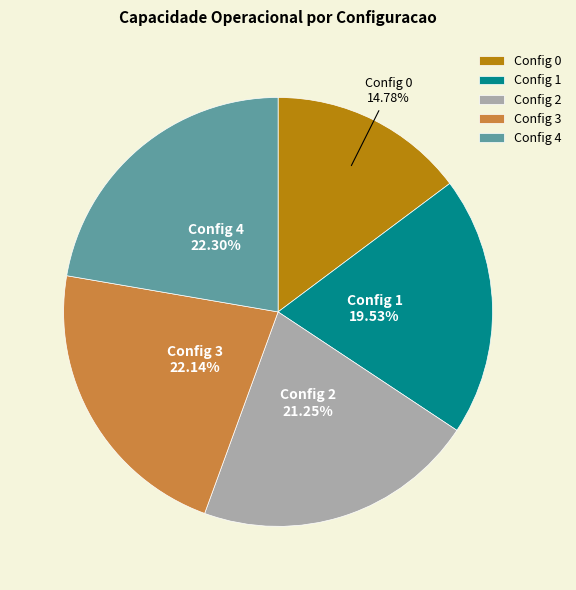

Between Config 2 and Config 3, which is larger?

Config 3